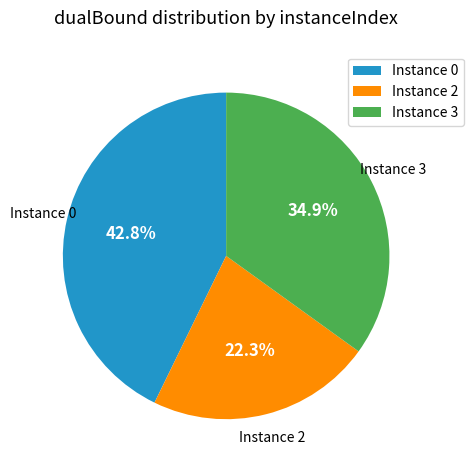

What is the total percentage of Instance 0 and Instance 2?

65.1%